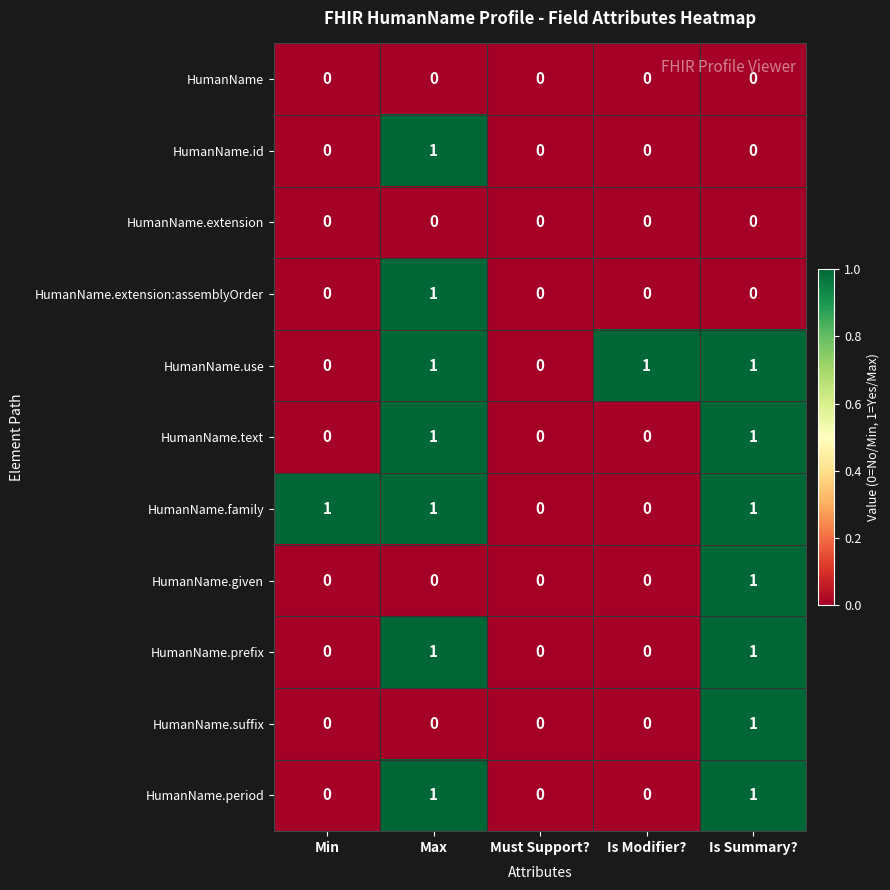

The value of HumanName.extension:assemblyOrder at Is Modifier? is 0. True or false?

True